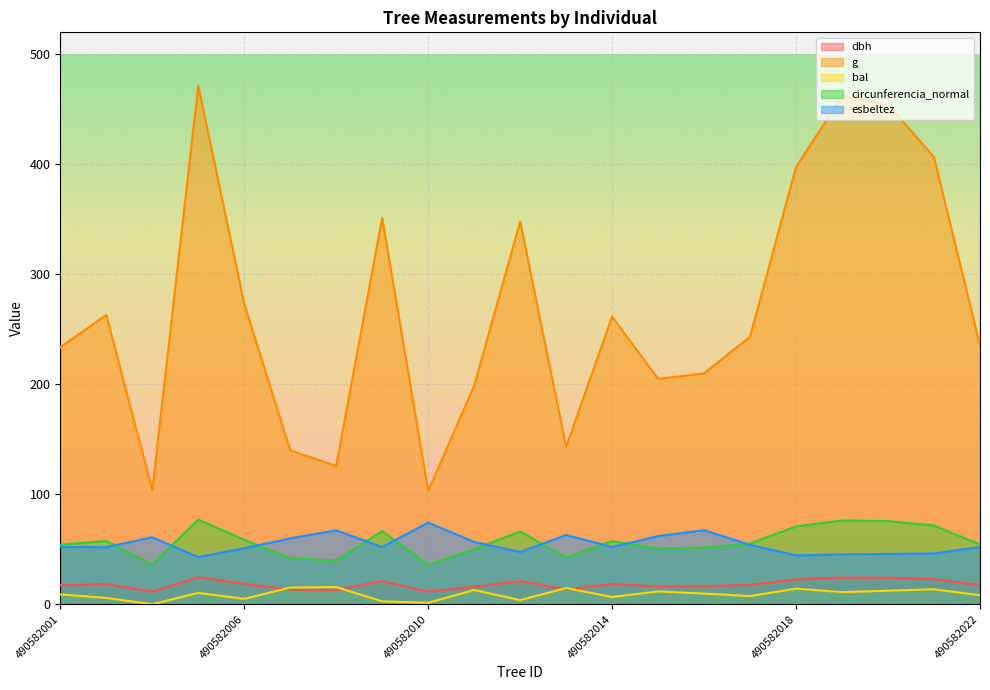

How many data points in dbh are less than 17?

8